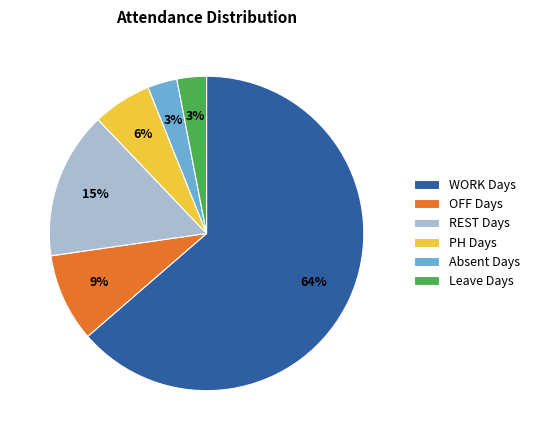

What percentage is the WORK Days slice, to the nearest percent?

64%